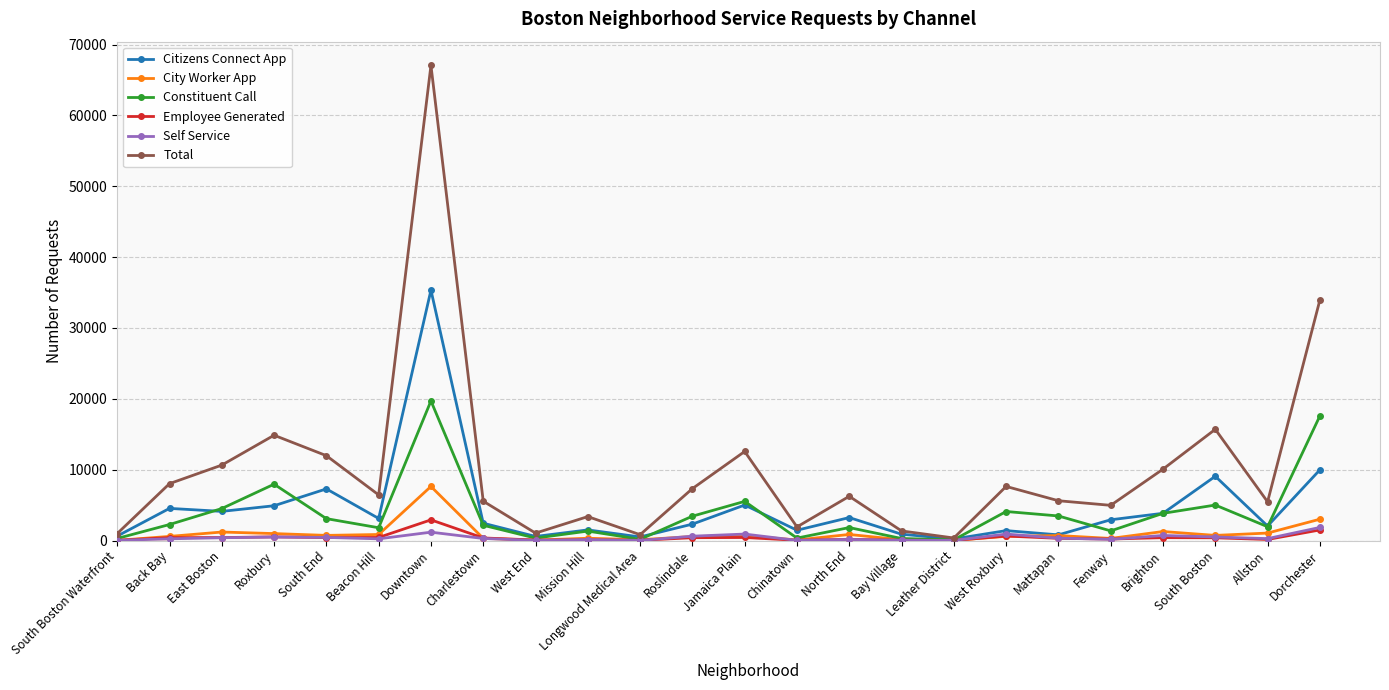

What position from the right is Roxbury?

21